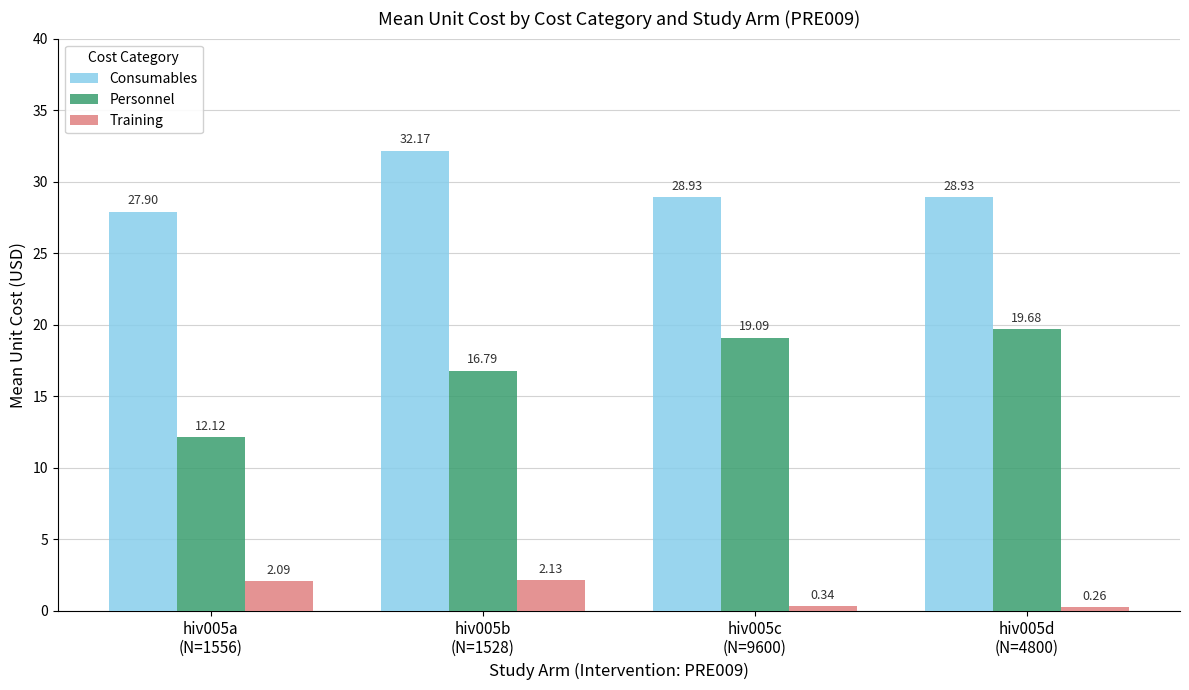

How many series are shown in this chart?

3